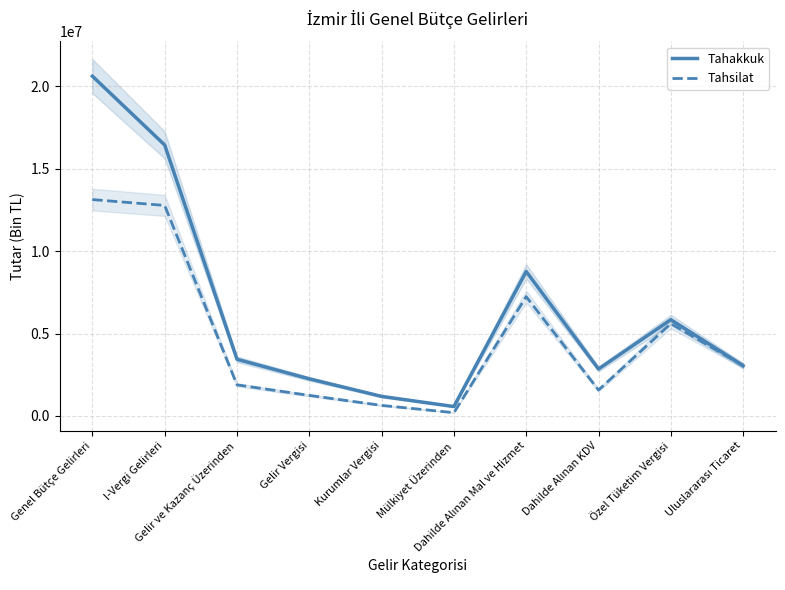

True or false: Tahakkuk and Tahsilat cross at least once.

False